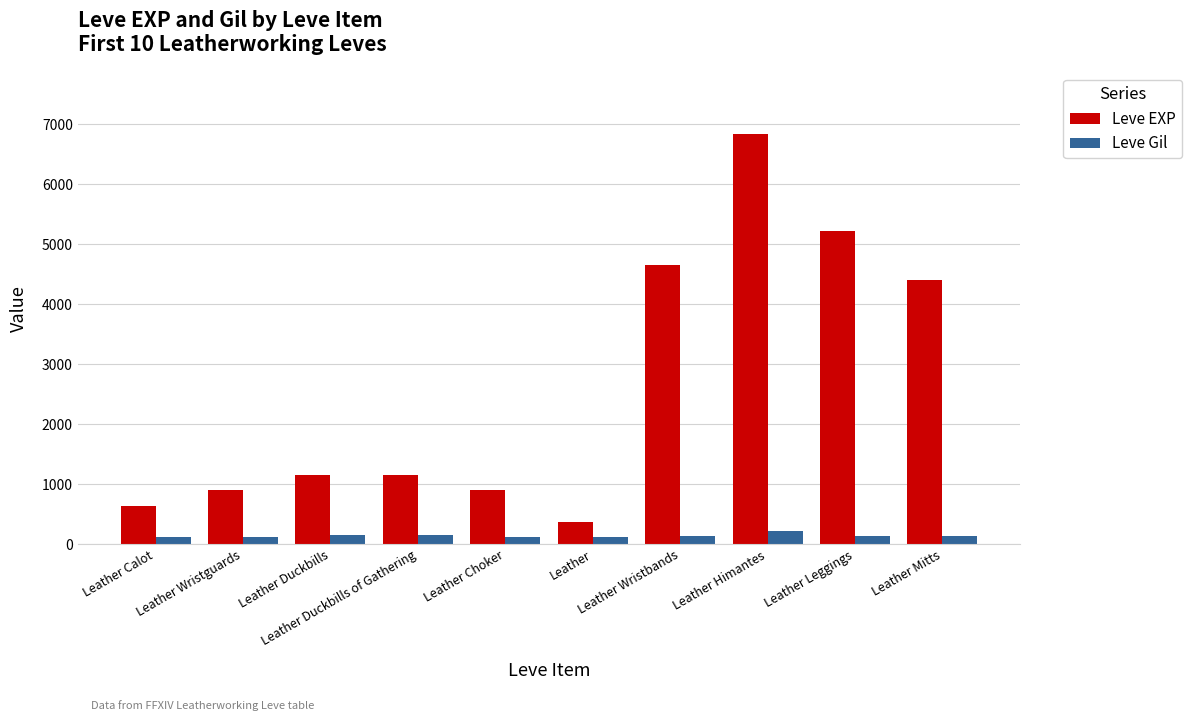

Rank the series by their average value, from lowest to highest.

Leve Gil, Leve EXP